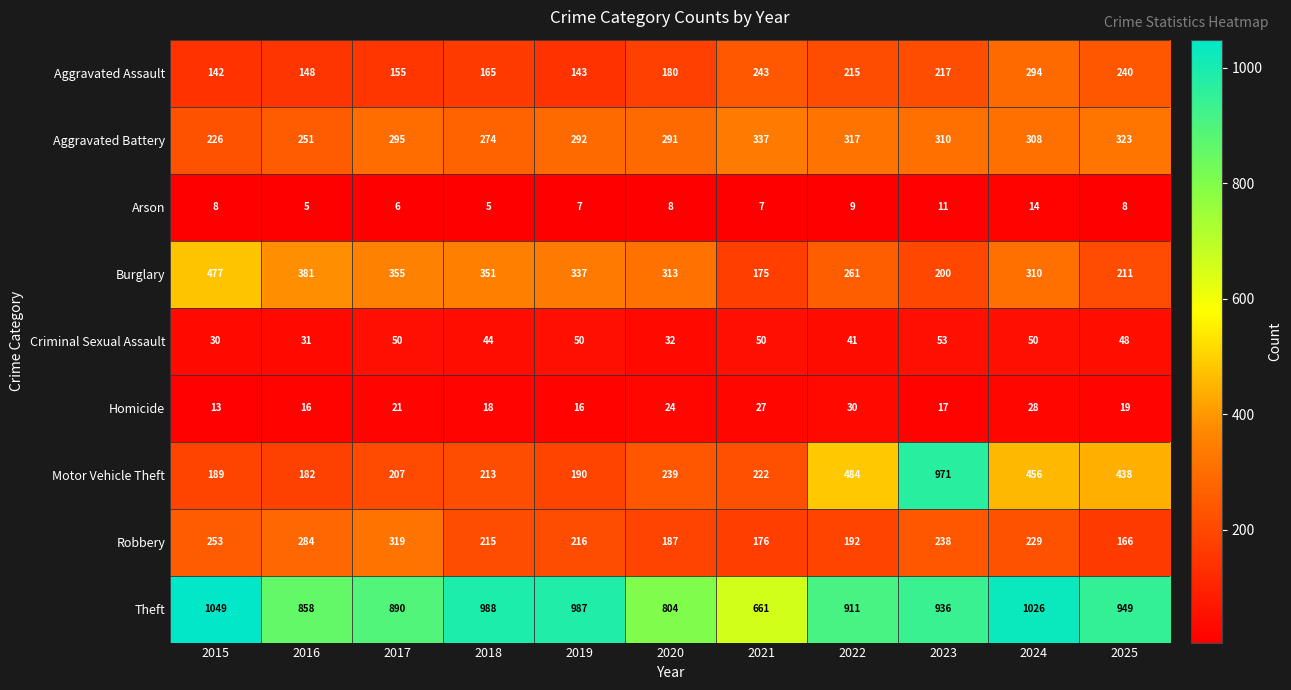

What is the approximate value of Motor Vehicle Theft at 2019, to the nearest 50?

200